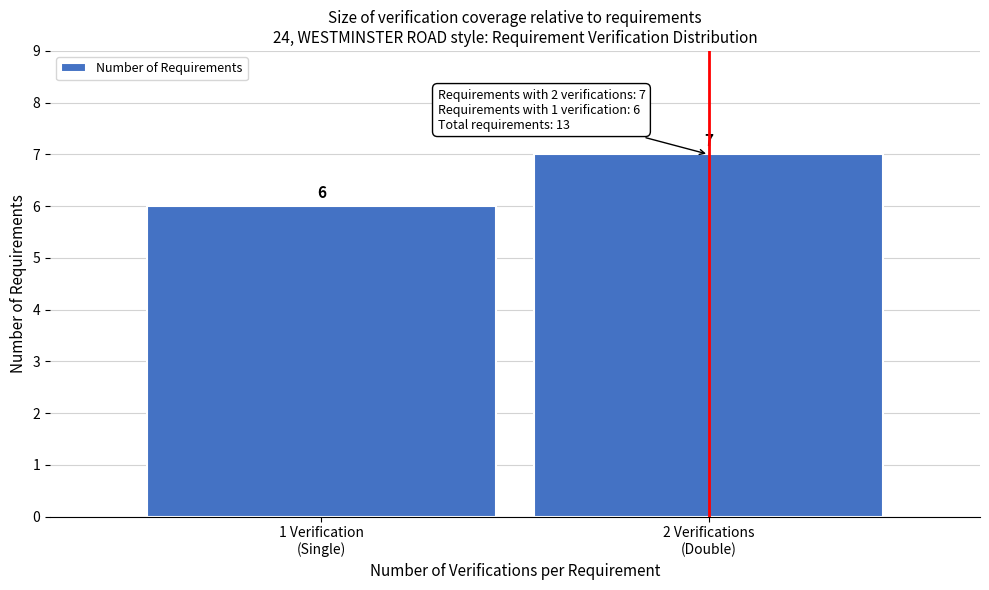

Reading left to right, extract all data points from this chart.

6	7